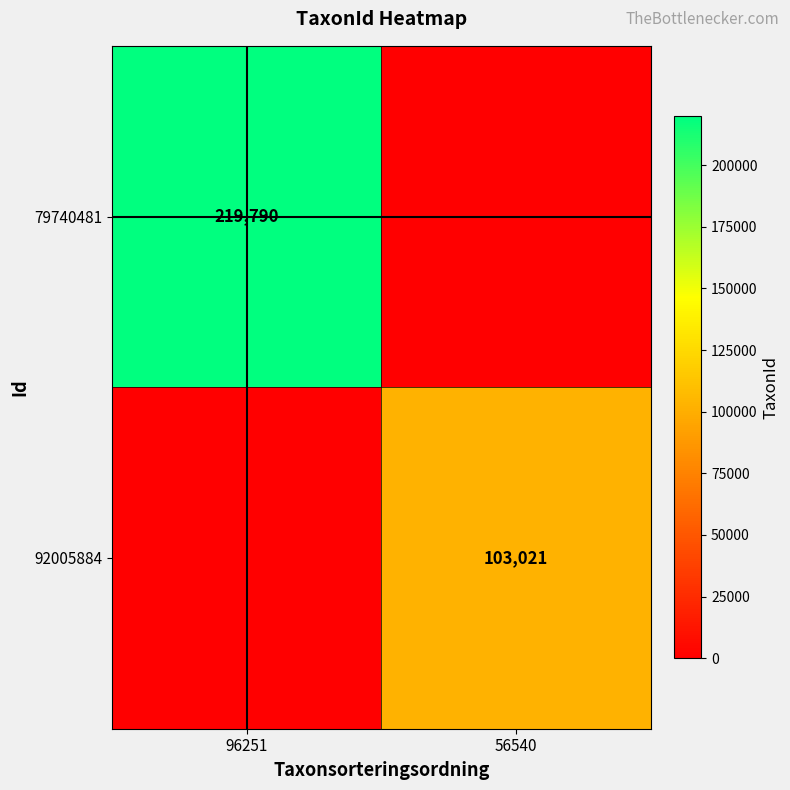

The 79740481 series shows 303354 at 96251. True or false?

False